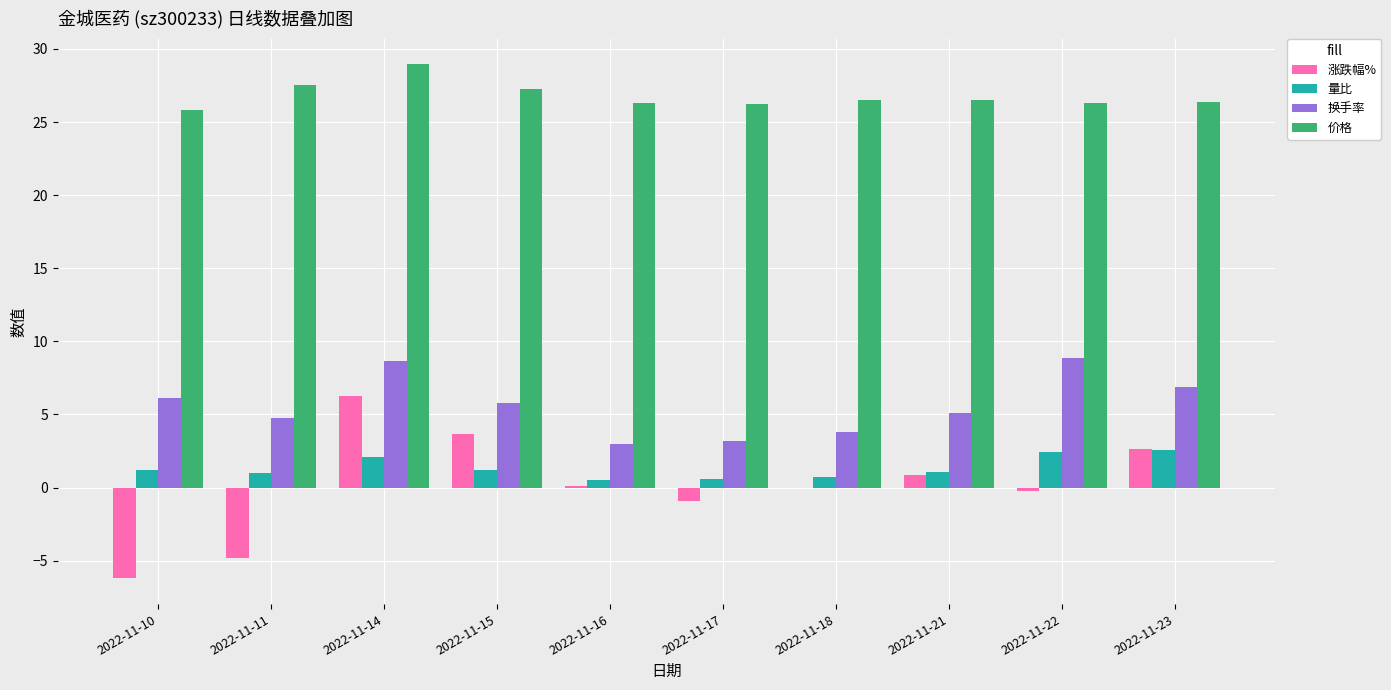

What is the sum of all 涨跌幅% values?

1.2